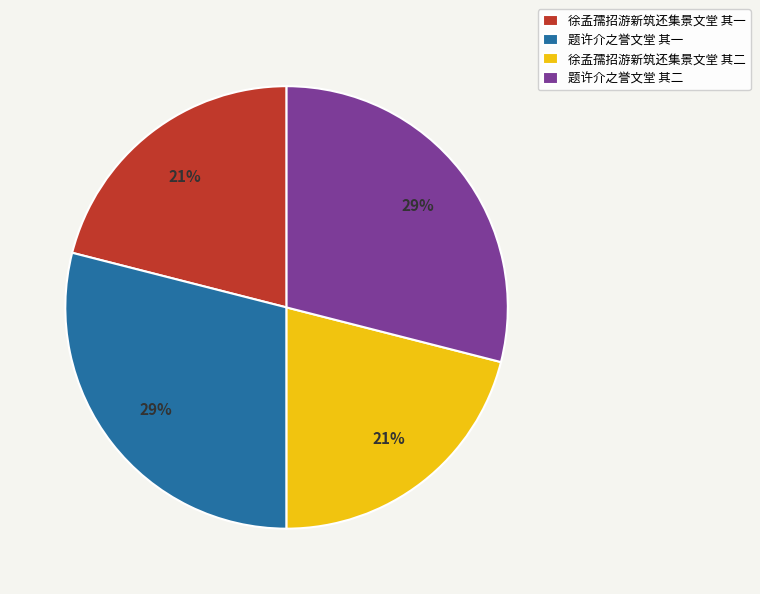

The 徐孟孺招游新筑还集景文堂 其二 slice represents 16% of the pie. True or false?

False